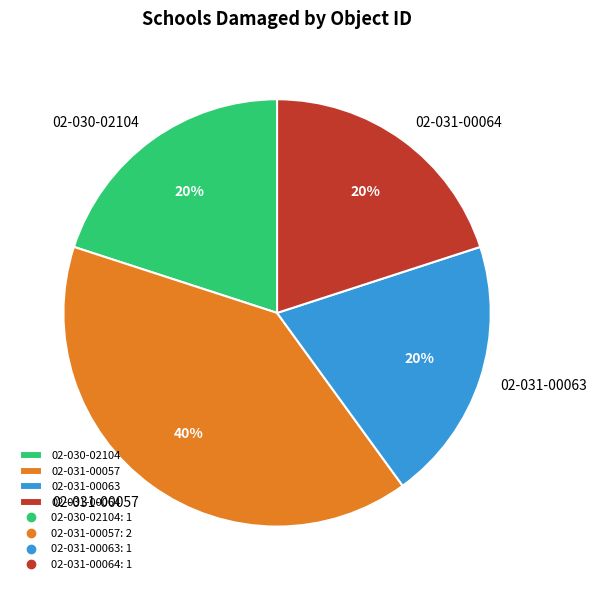

To the nearest percent, what is the combined percentage of 02-031-00057 and 02-031-00063?

60%